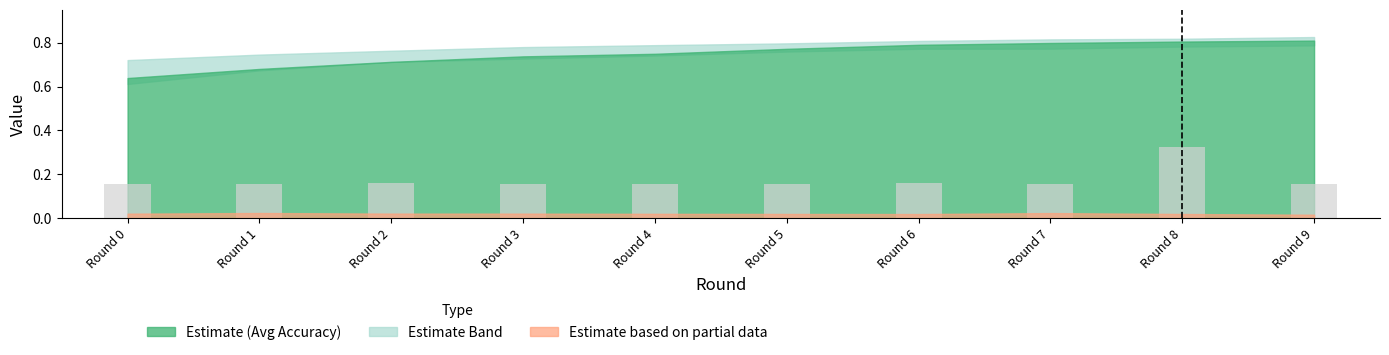

What is the sum of the values at Round 3 and Round 8?

0.5